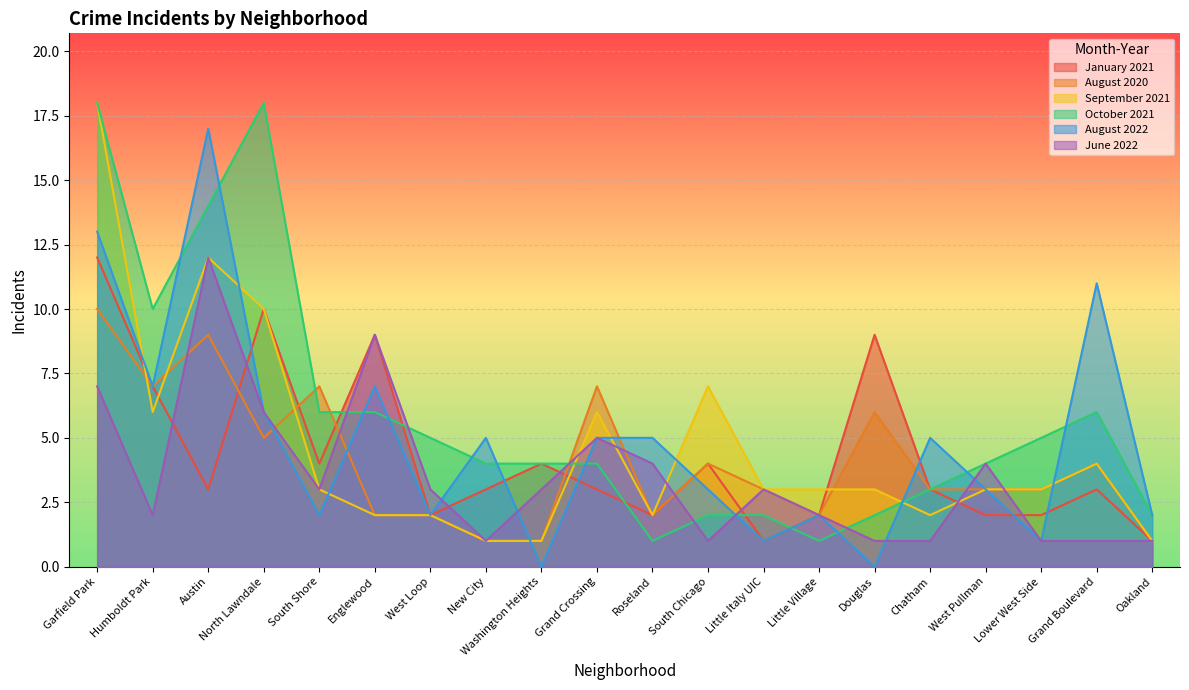

List the series in order of their peak value, highest first.

September 2021, October 2021, August 2022, January 2021, June 2022, August 2020